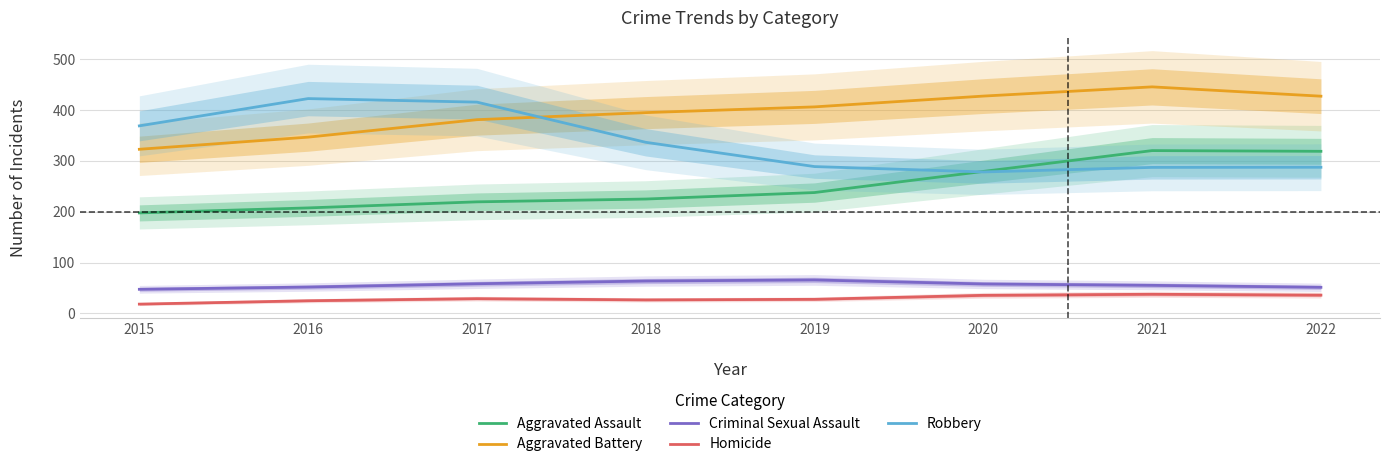

What is the total value across all series at 2019?

1026.3